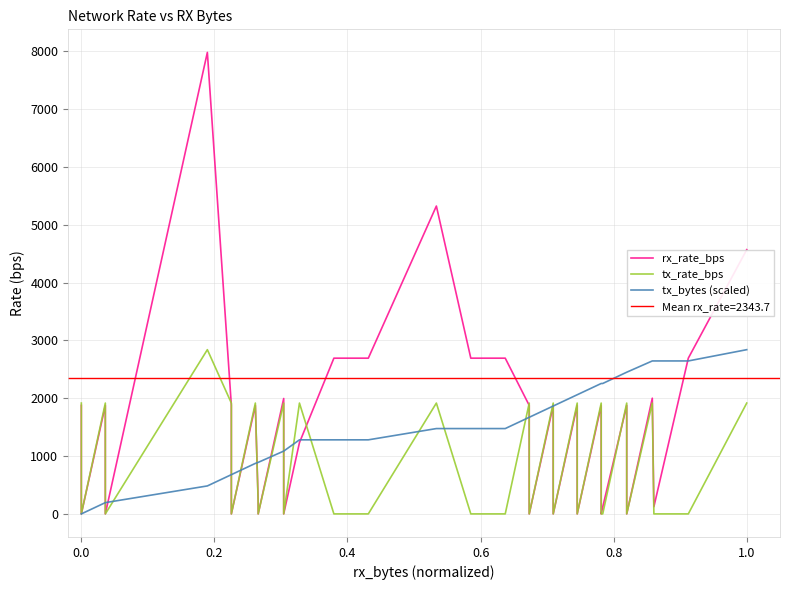

What is the maximum value shown in the chart?

7978.0